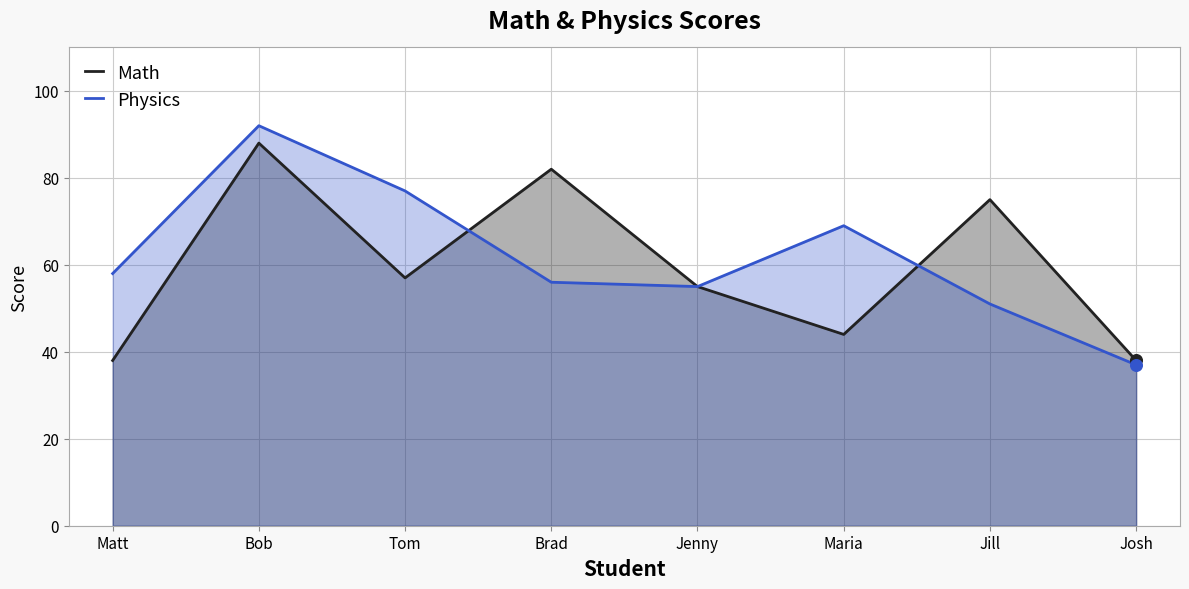

Which series has the widest spread of Y values?

Physics